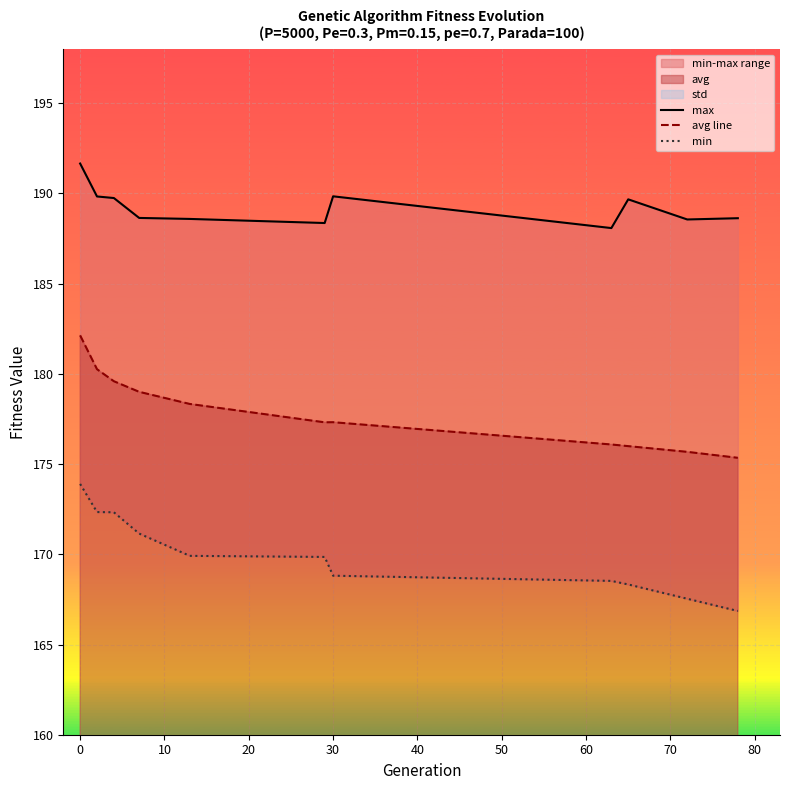

What is the highest value of the max series?

191.7